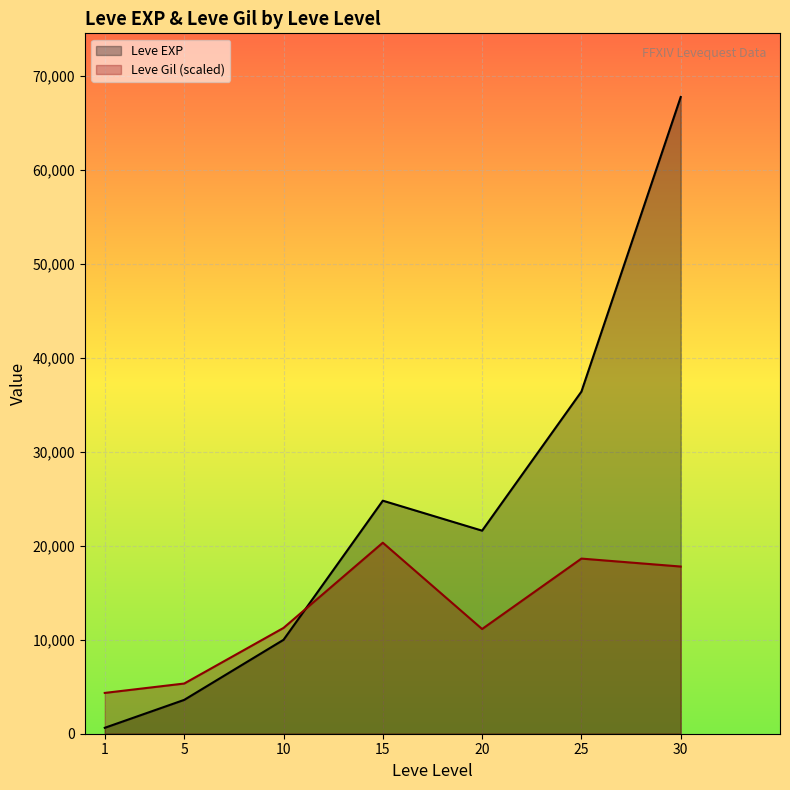

True or false: Leve EXP and Leve Gil intersect in this chart.

True